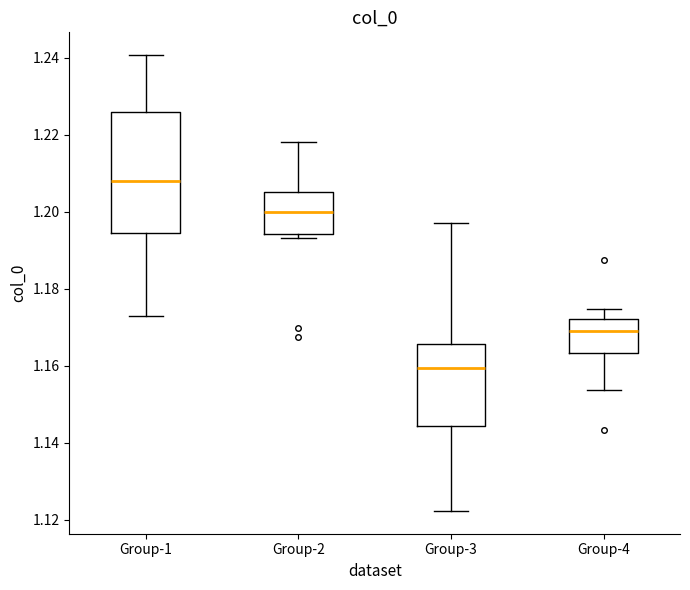

Which box is the tallest, from its lower edge to its upper edge?

Group-1